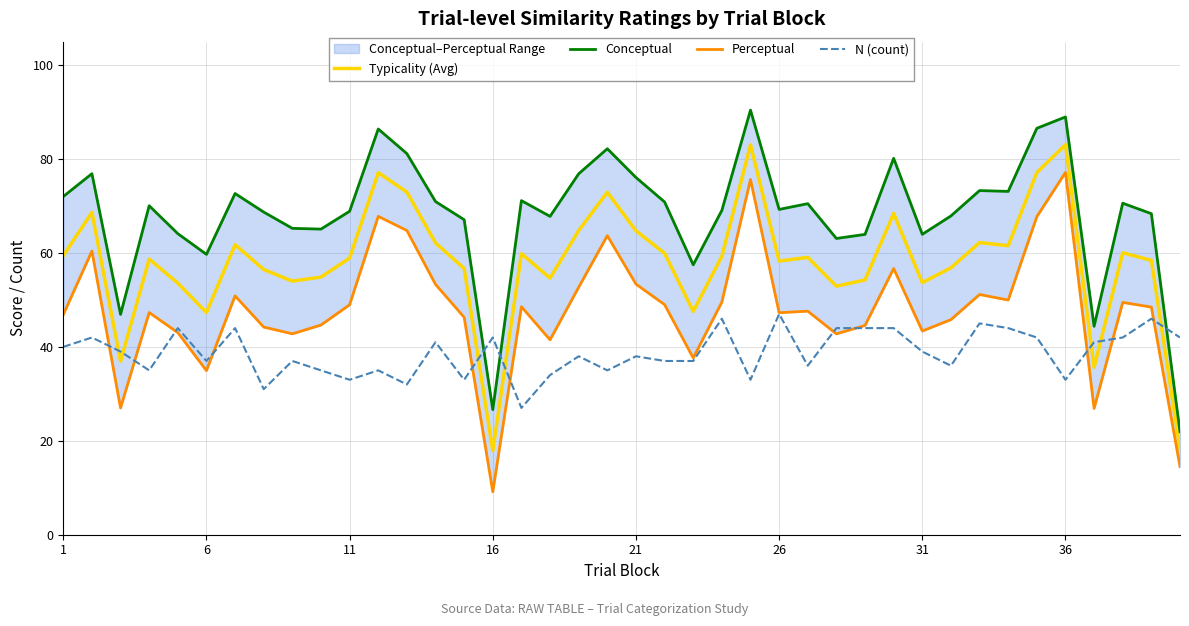

How many data points in N (count) are above 39?

18